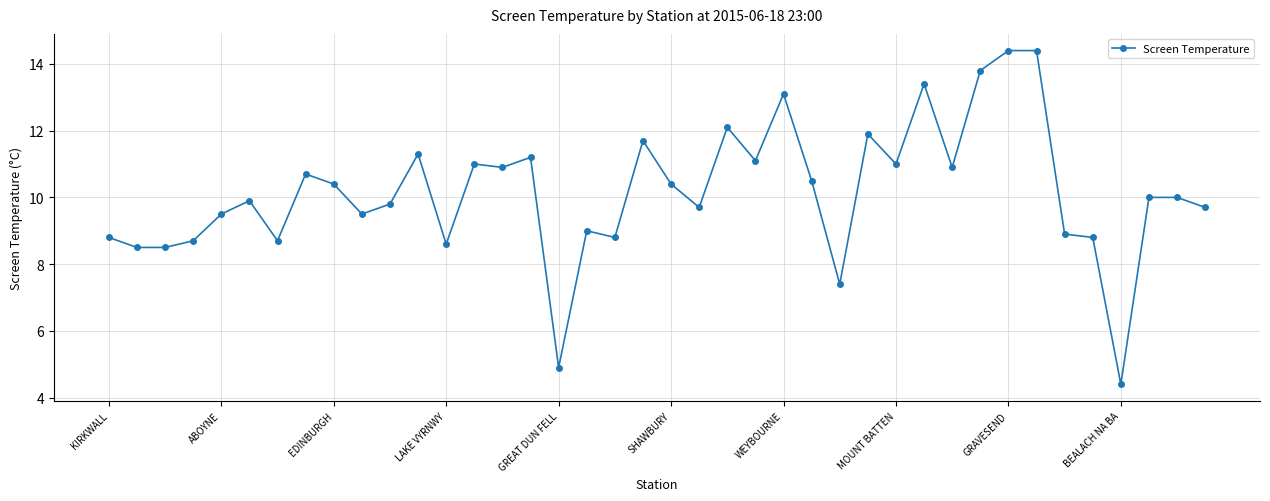

What is the maximum value shown in the chart?

14.4